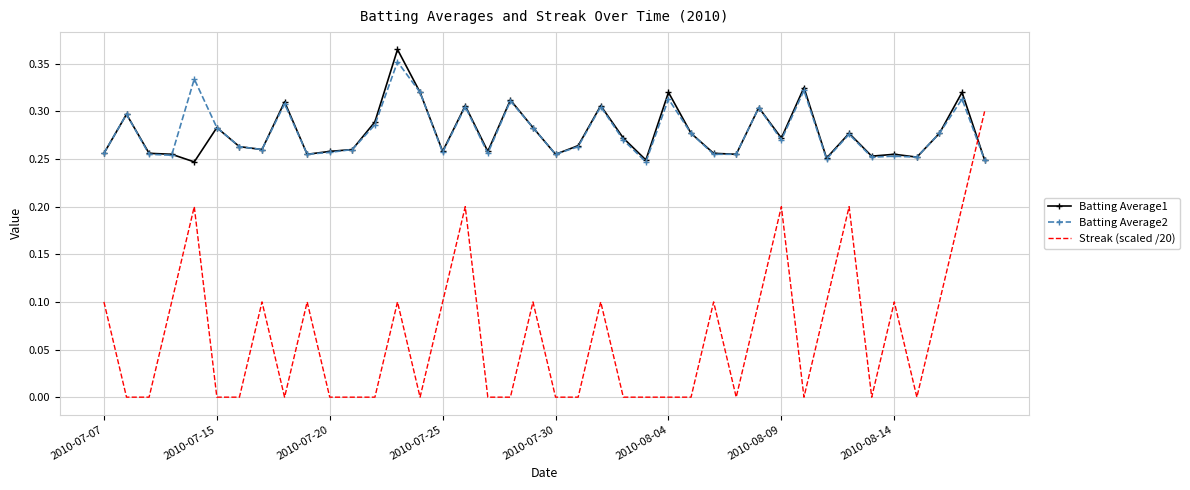

Which series ends up on top after the final intersection of Batting Average1 and Streak (scaled /20)?

Streak (scaled /20)